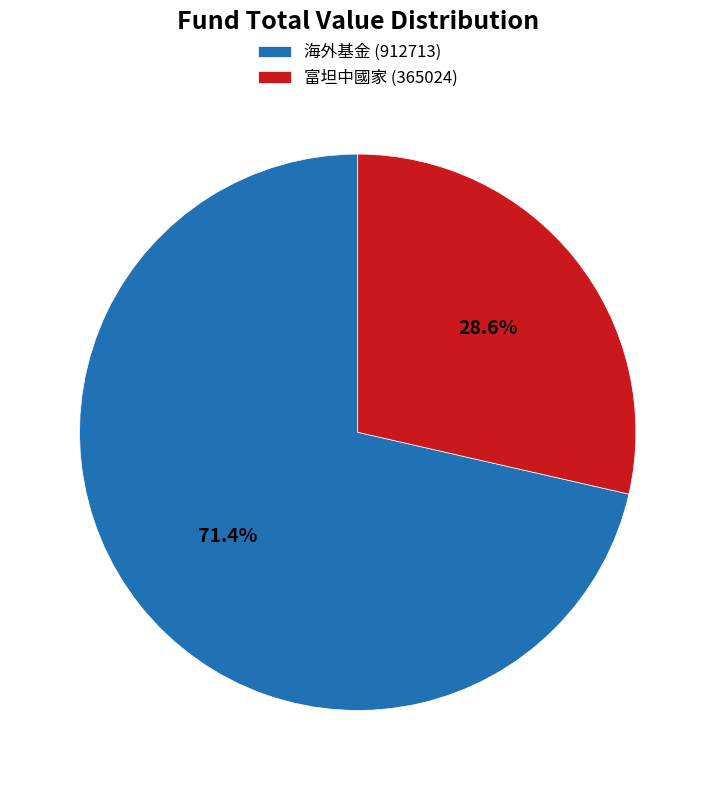

What is the ratio of the value at 海外基金 (912713) to the value at 富坦中國家 (365024)?

2.5